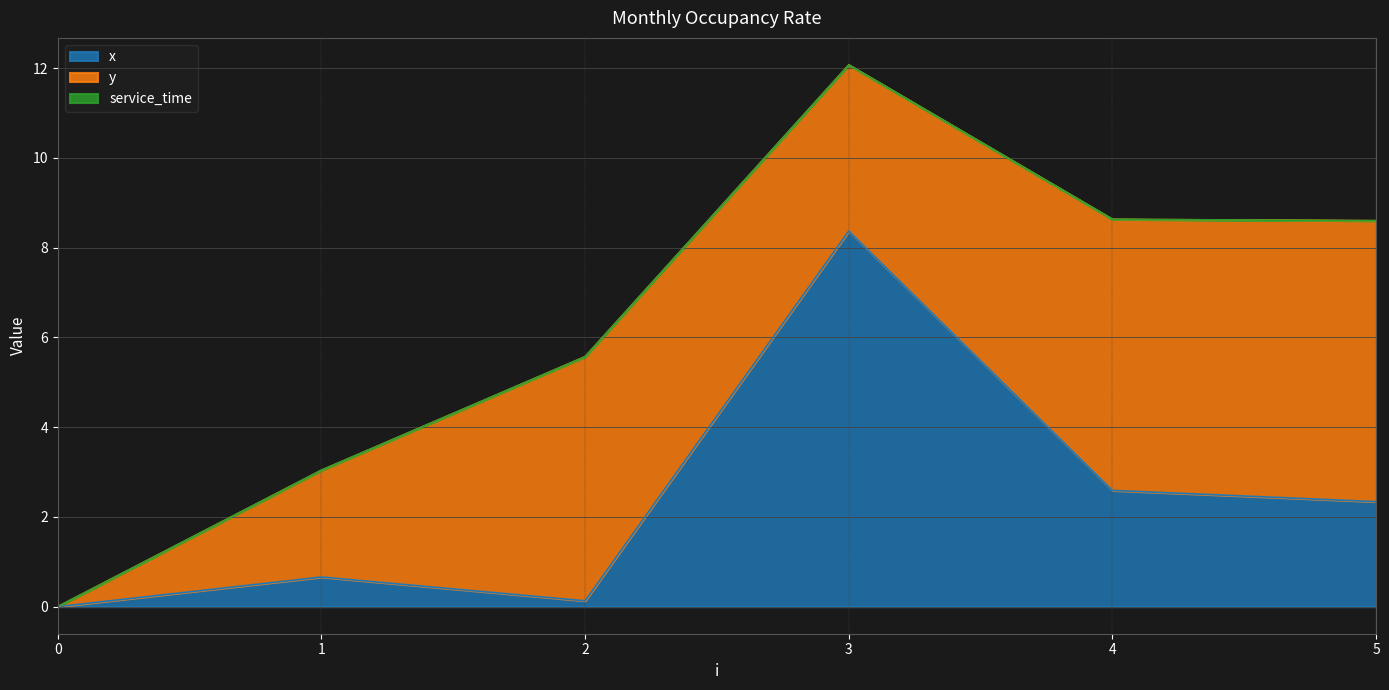

Which has a higher value, 1 or 5?

5